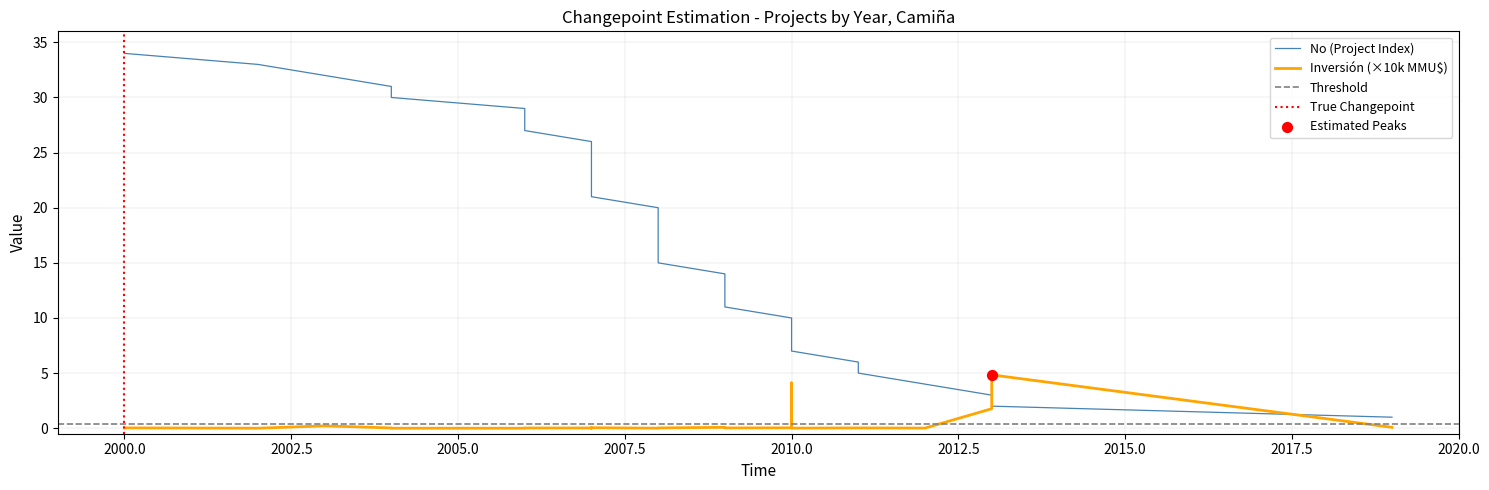

Which series has the largest total across all categories?

No